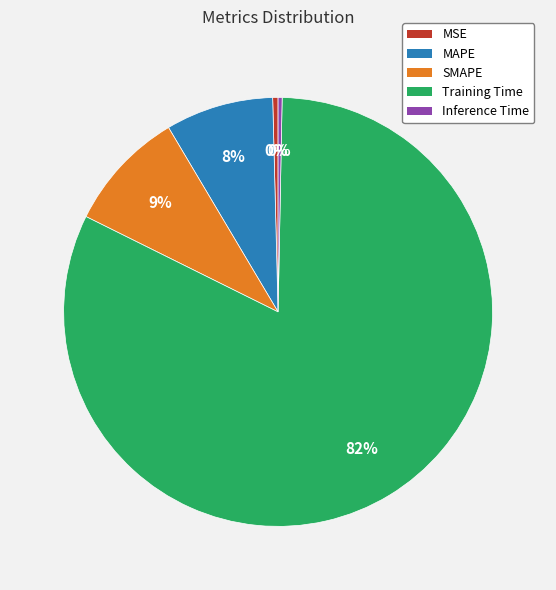

To the nearest percent, what percentage of the pie is SMAPE?

9%